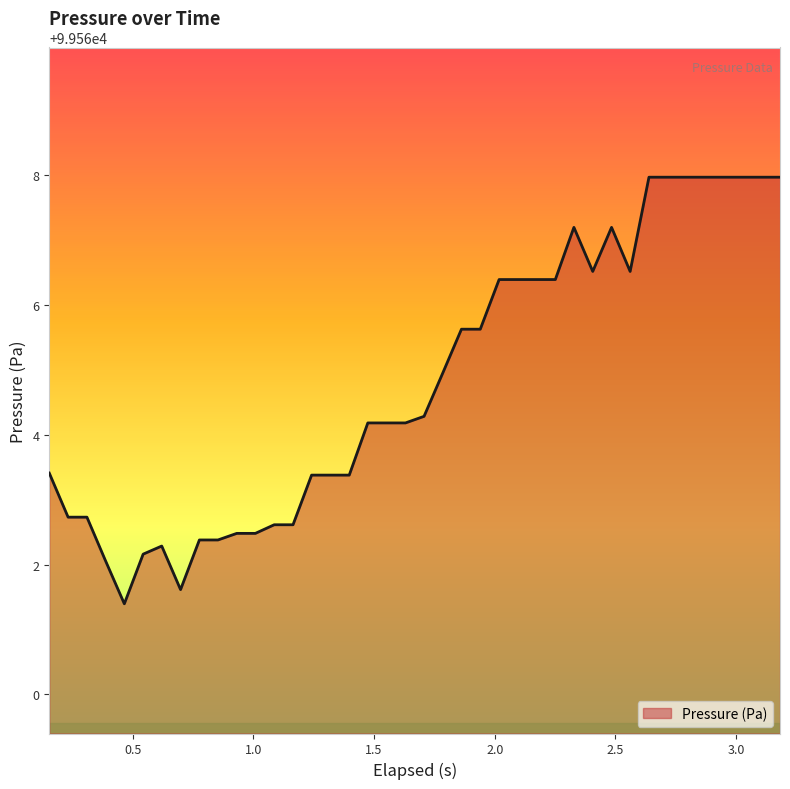

Does the chart have visible grid lines?

No